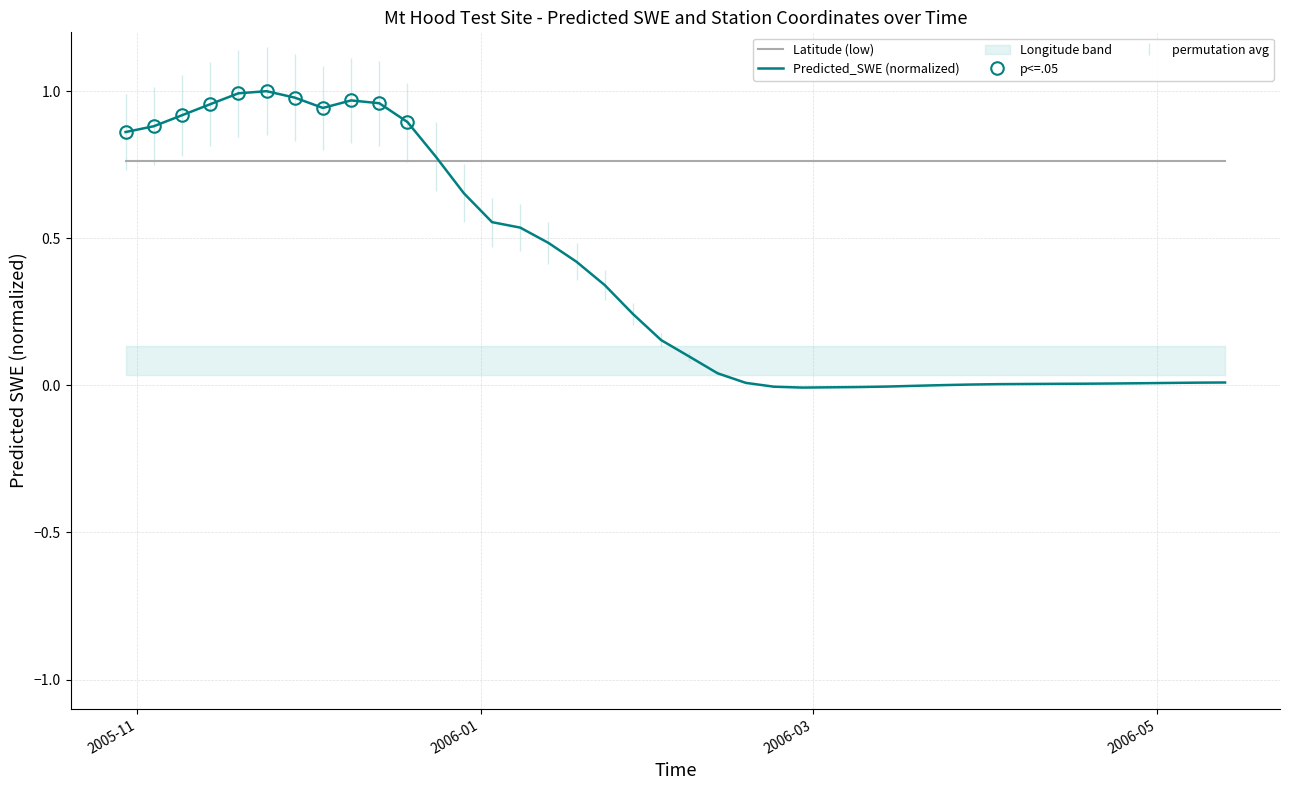

Reading left to right, what are all the values shown in this chart?

Latitude (low): 0.8	0.8	0.8	0.8	0.8	0.8	0.8	0.8	0.8	0.8	0.8	0.8	0.8	0.8	0.8	0.8	0.8	0.8	0.8	0.8	0.8	0.8	0.8	0.8	0.8	0.8	0.8	0.8	0.8	0.8	0.8	0.8	0.8	0.8	0.8	0.8	0.8	0.8	0.8	0.8
Predicted_SWE (normalized): 0.9	0.9	0.9	1.0	1.0	1.0	1.0	0.9	1.0	1.0	0.9	0.8	0.7	0.6	0.5	0.5	0.4	0.3	0.2	0.2	0.1	0.0	0.0	-0.0	-0.0	-0.0	-0.0	-0.0	-0.0	0.0	0.0	0.0	0.0	0.0	0.0	0.0	0.0	0.0	0.0	0.0